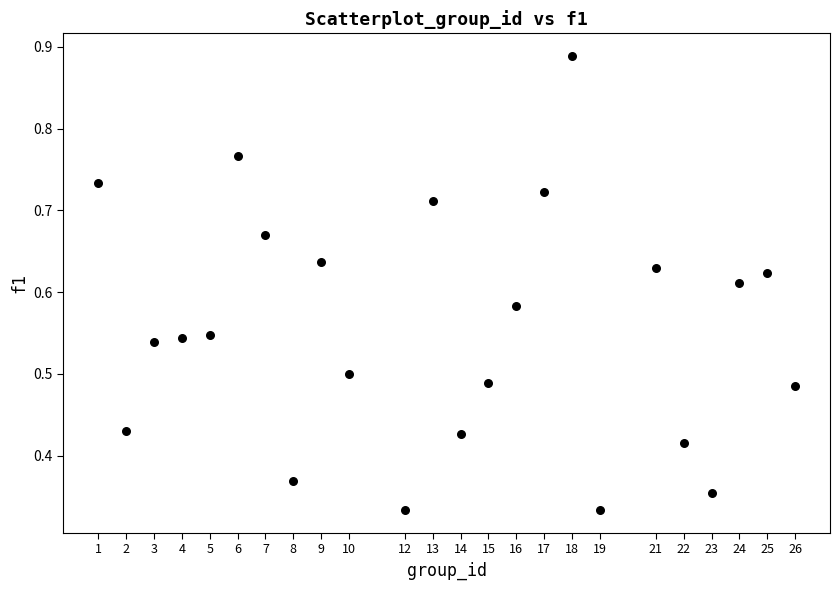

What is the range of X values (max minus min)?

25.0